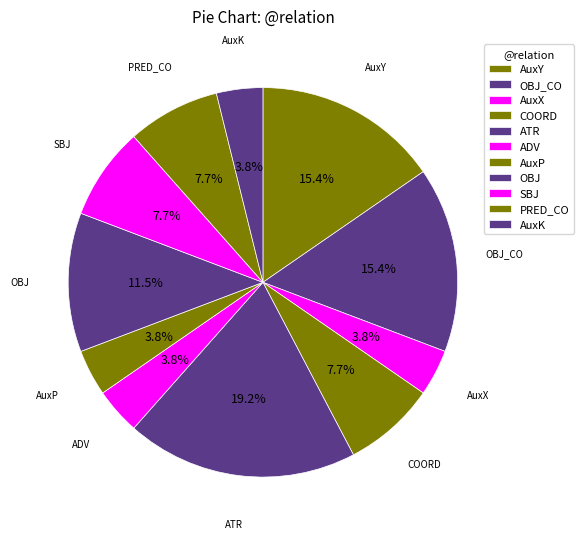

To the nearest percent, what is the combined percentage of PRED_CO and AuxY?

23%